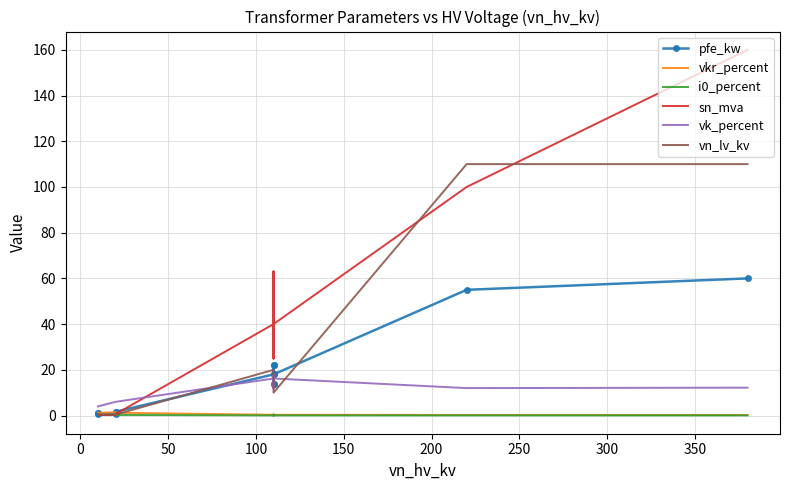

What is the lowest value of the vk_percent series?

4.0